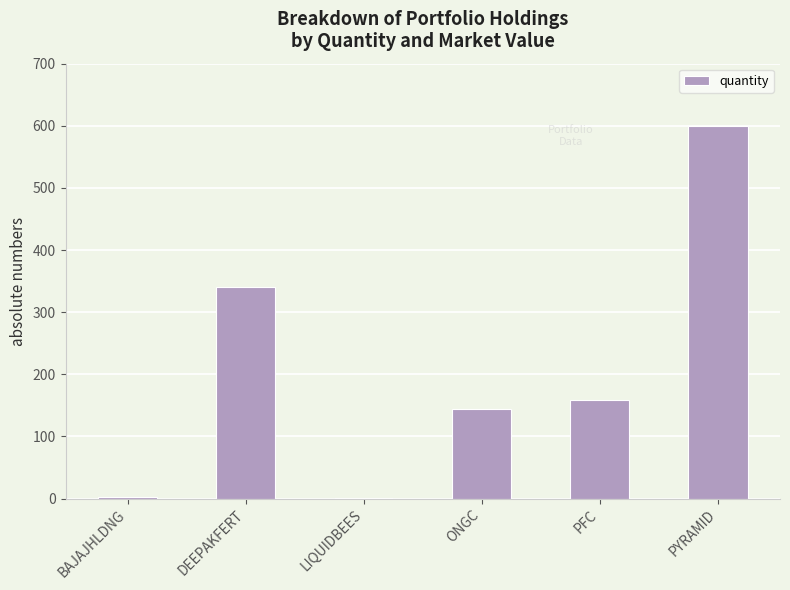

Approximately how many times larger is the value at ONGC compared to DEEPAKFERT?

0.4